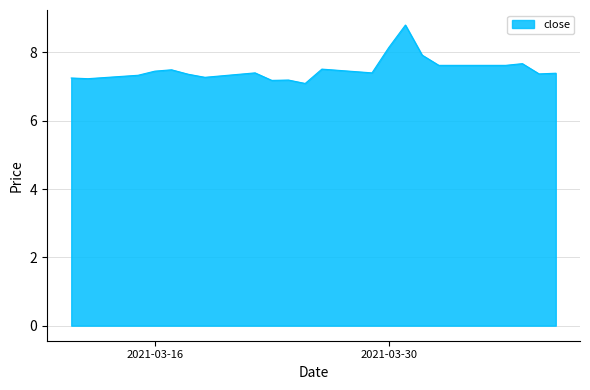

What is the difference between the maximum and minimum values?

1.7